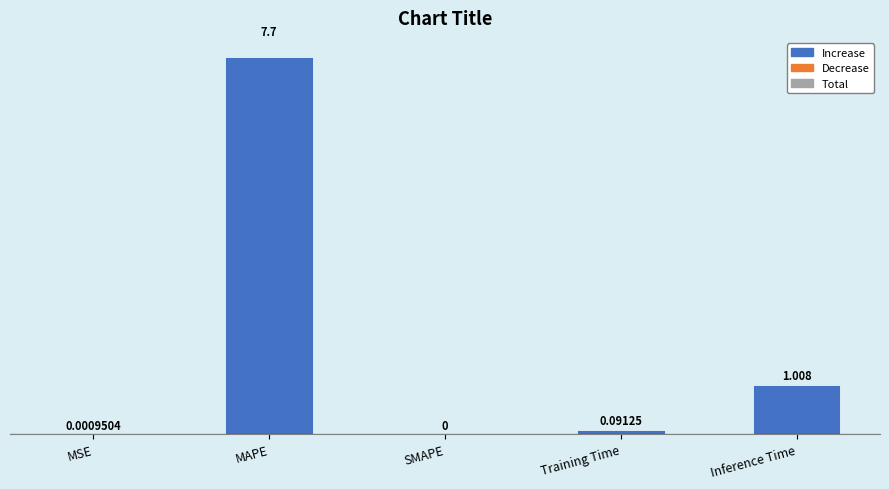

Which label corresponds to the largest value in the chart?

MAPE